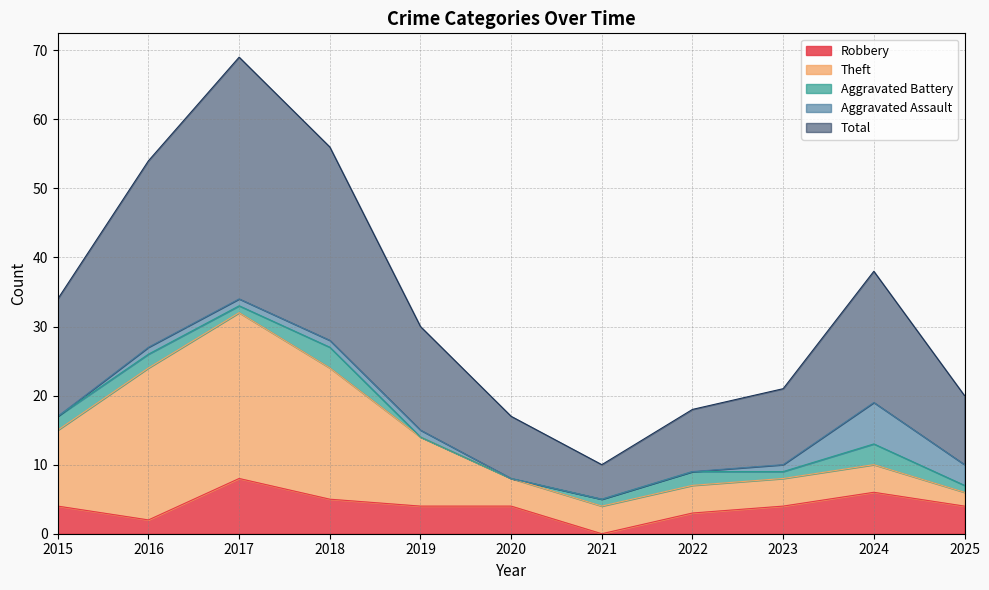

How many lines are shown in the chart?

5